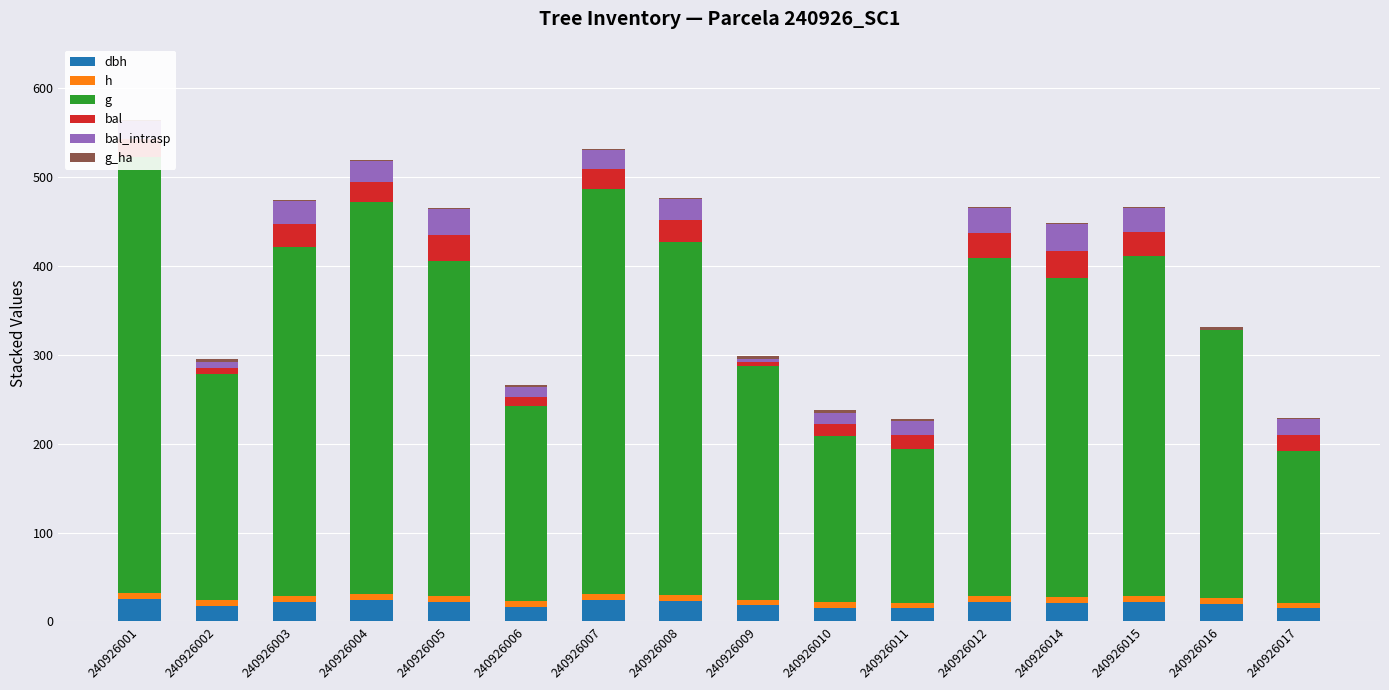

How many categories are shown in the chart?

16